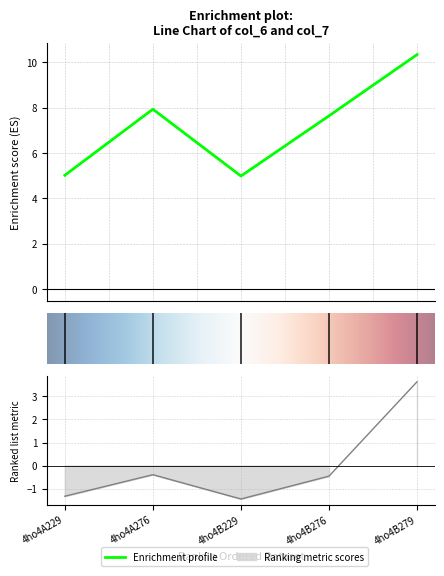

Which label corresponds to the largest value in the chart?

4ho4B279